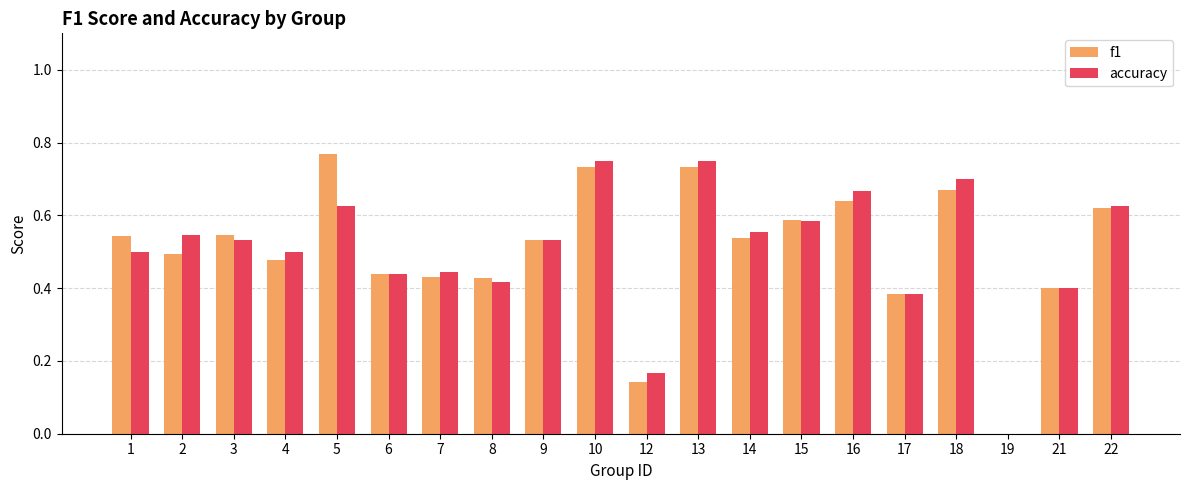

Is the value of f1 at 4 greater than the value of accuracy at 21?

Yes